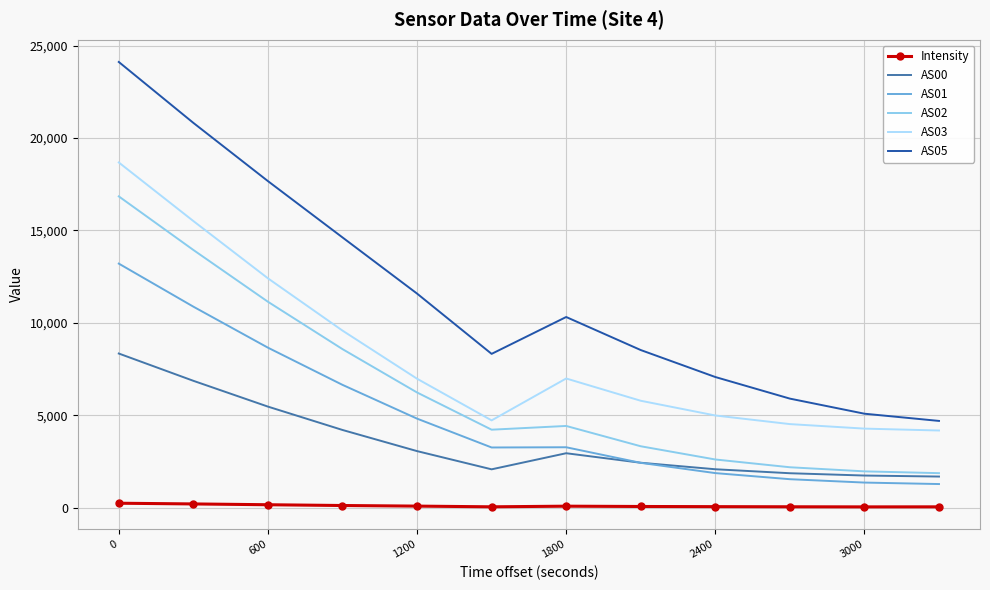

True or false: AS05 and AS00 intersect in this chart.

False